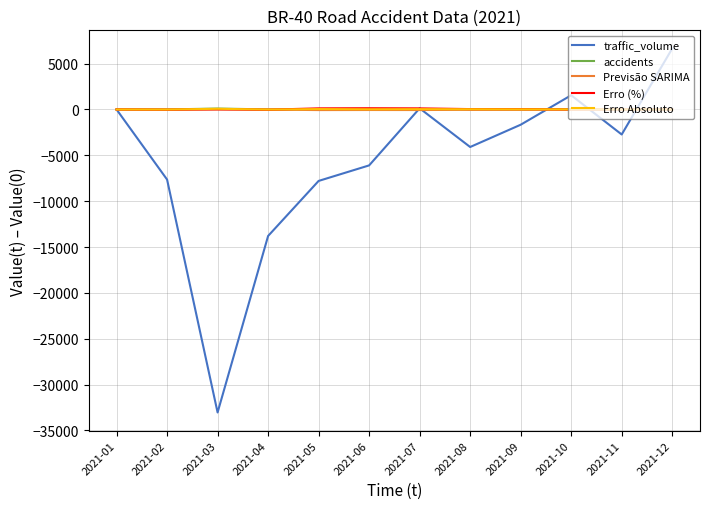

Which series has the widest spread of values?

traffic_volume